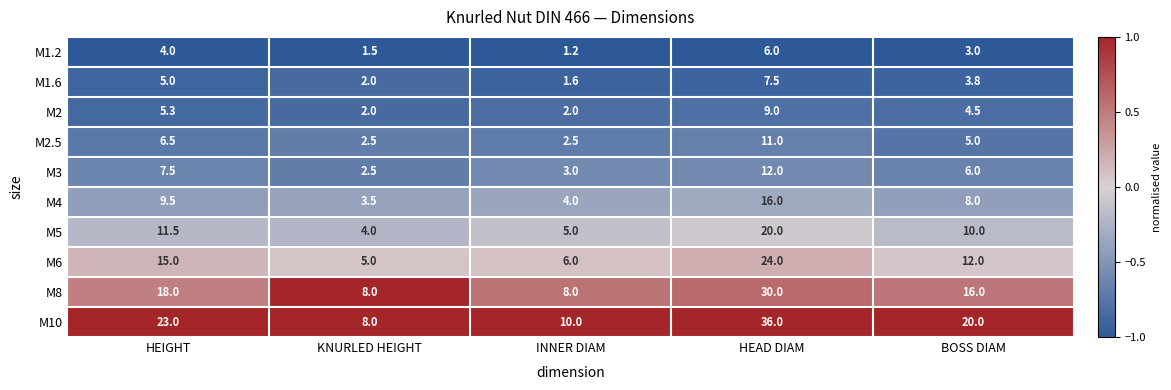

Count the number of categories in the chart.

5